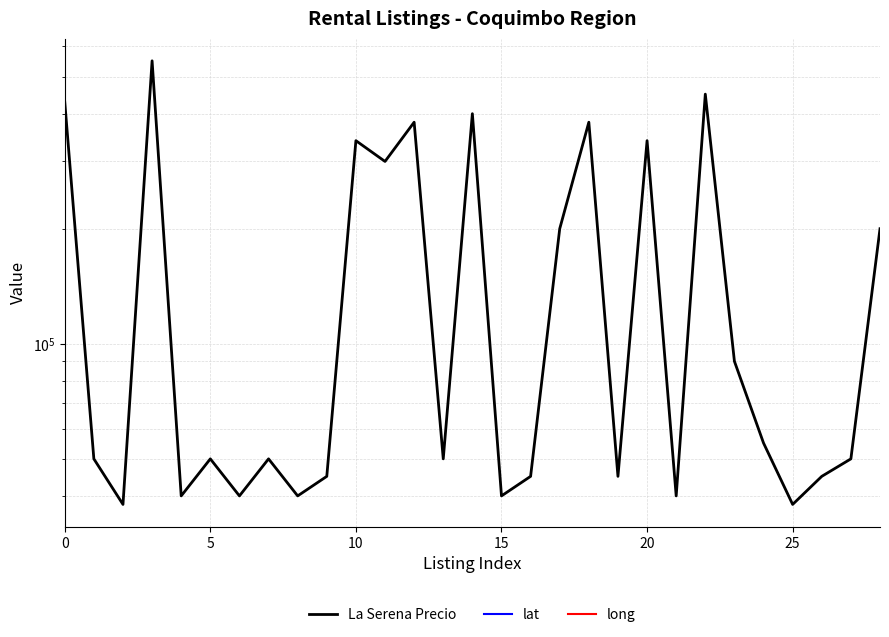

What is the value of the La Serena Precio point at the 6th from the left?

50000.0